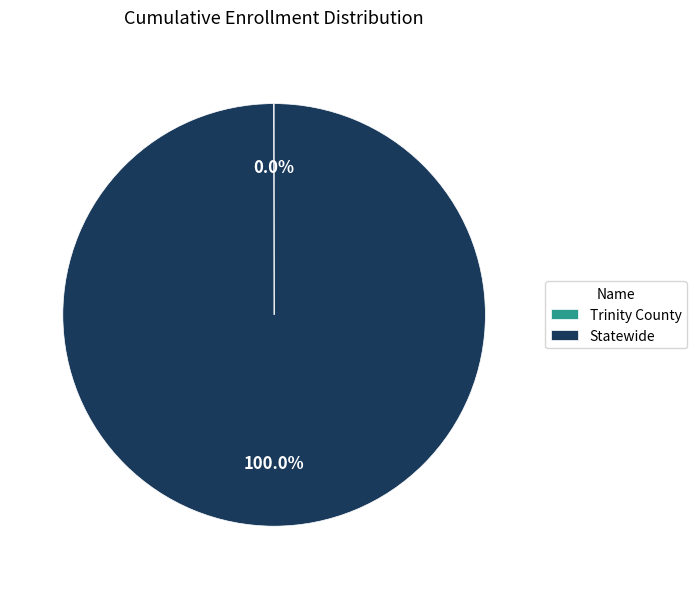

Is there a majority slice in this chart?

Yes